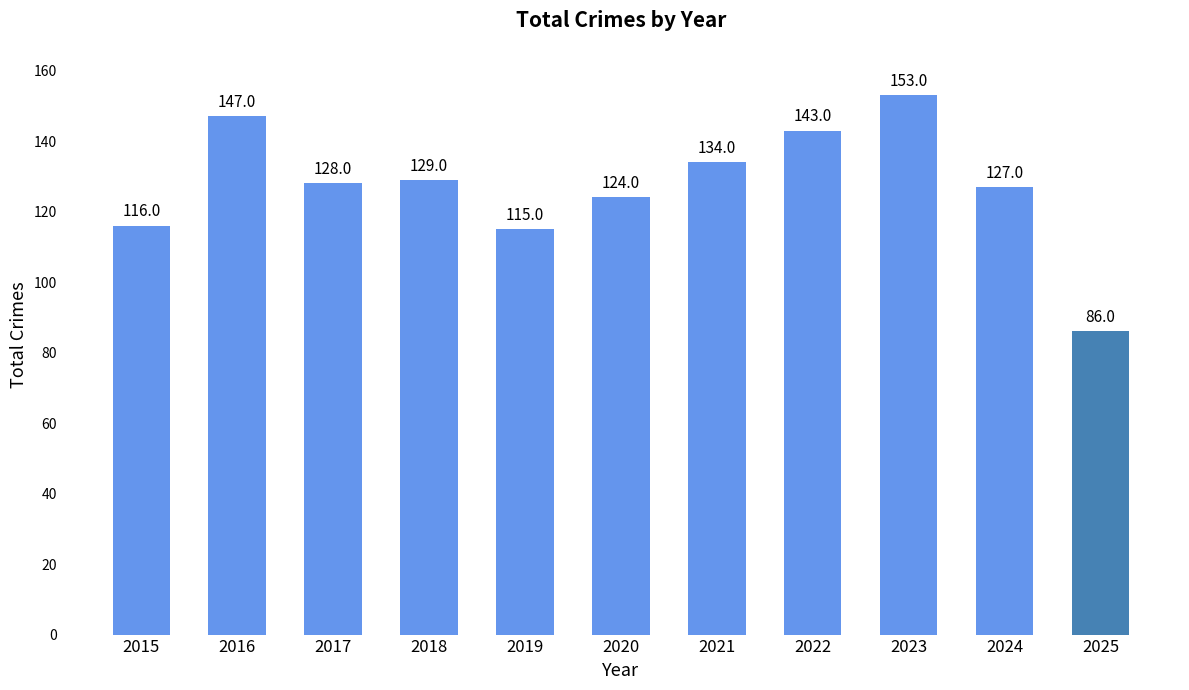

The value at 2020 is 124. True or false?

True